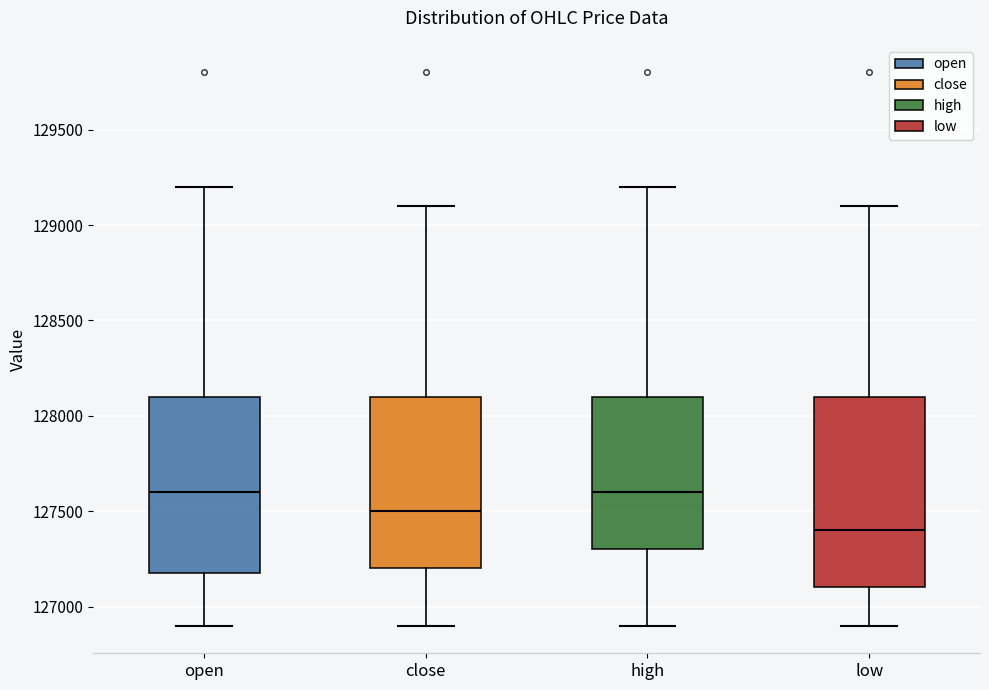

Which box is the tallest, from its lower edge to its upper edge?

low